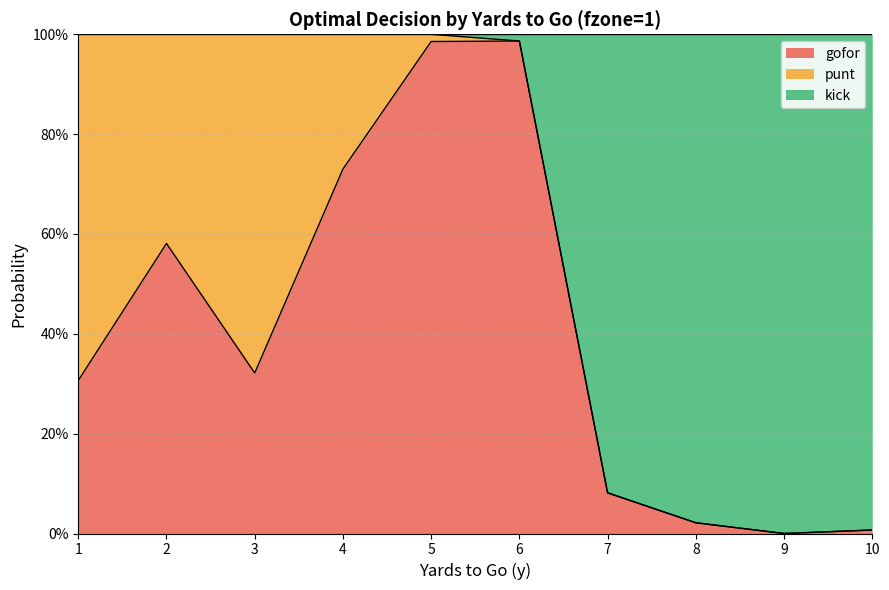

How many lines are shown in the chart?

2